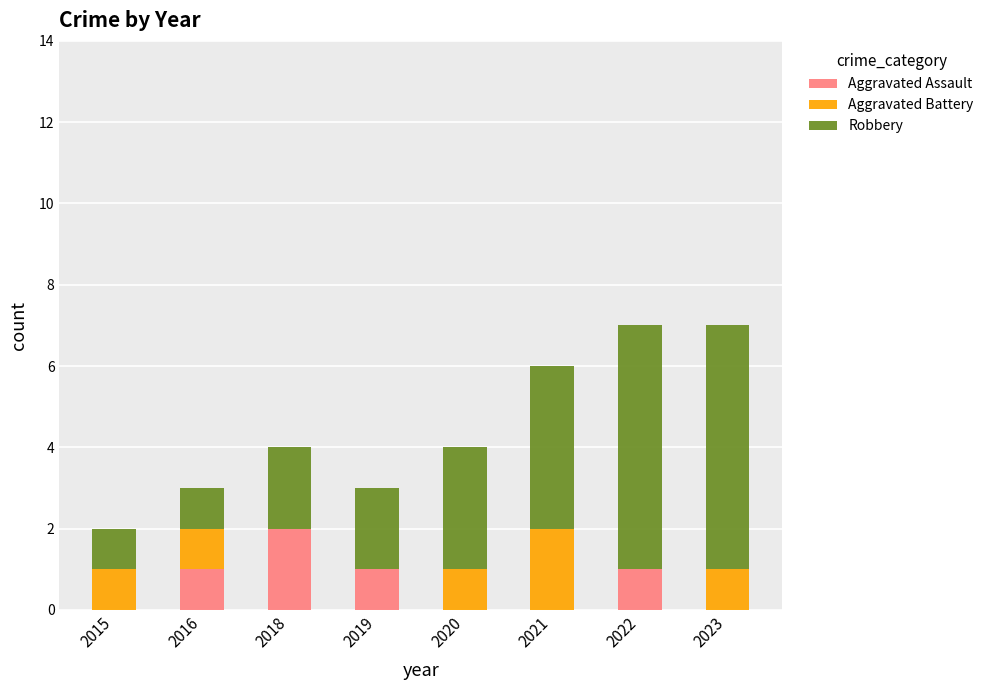

True or false: Aggravated Assault has a value of 0 at 2022.

False